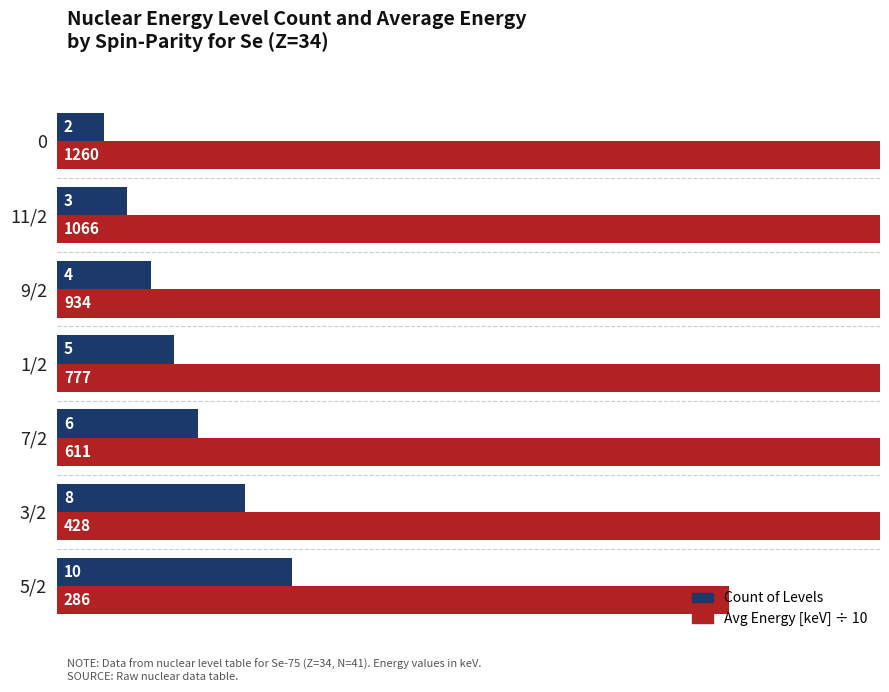

Which series has the widest spread of values?

Avg Energy [keV] ÷ 10